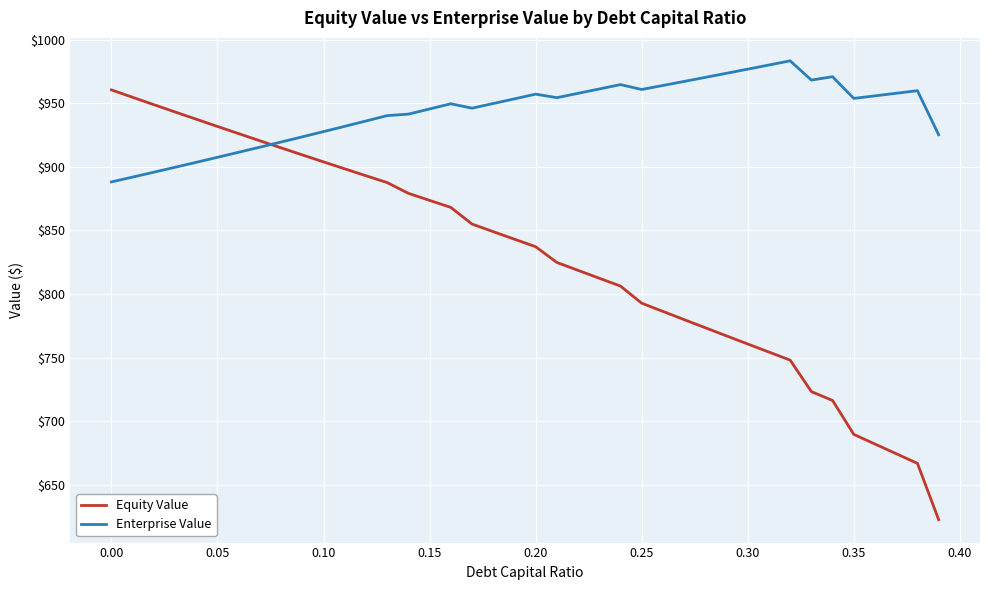

Which series has the widest spread of values?

Equity Value